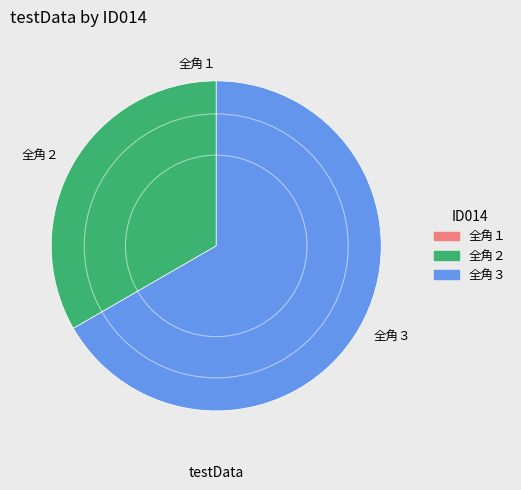

The 全角３ slice represents 54% of the pie. True or false?

False